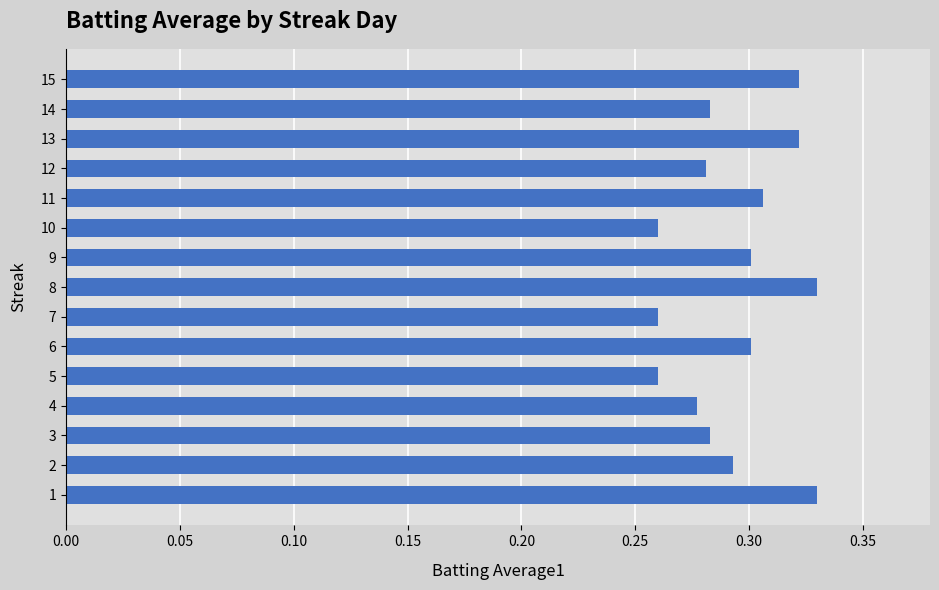

Is it true that the value at 12 is 0.3?

True